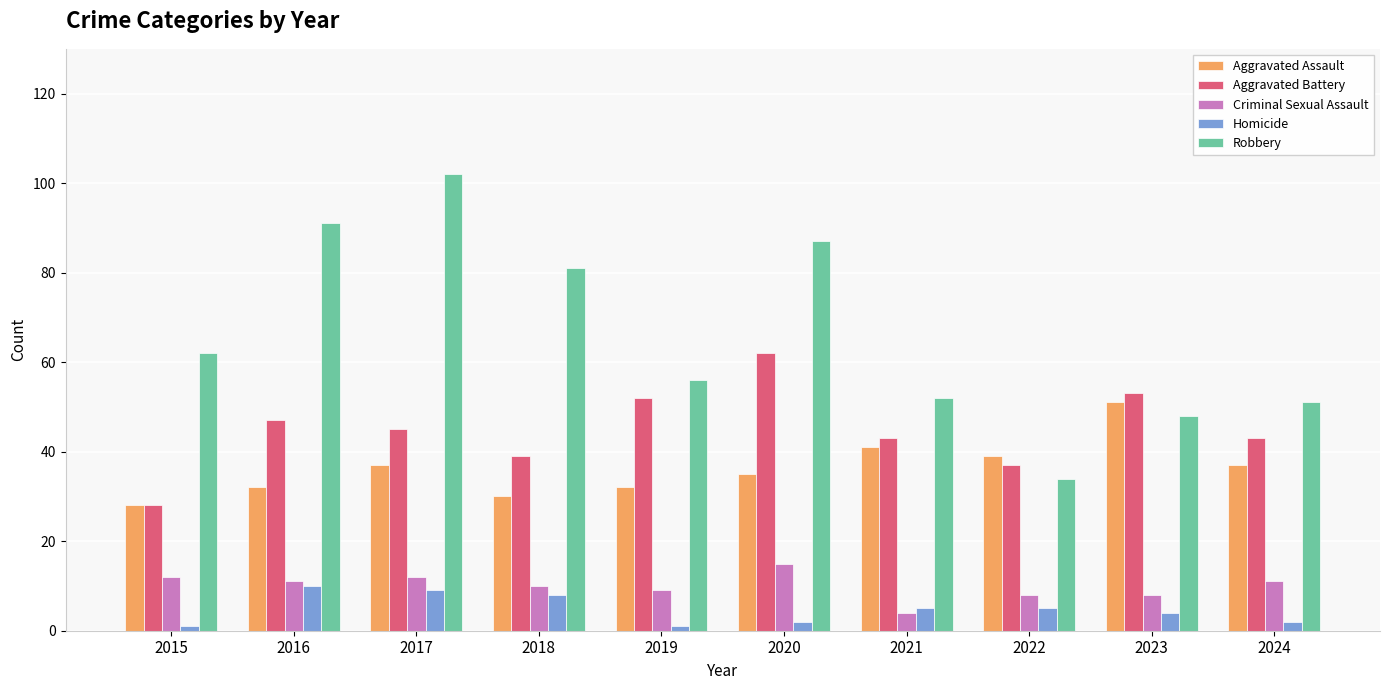

How many bars are there in each group?

5